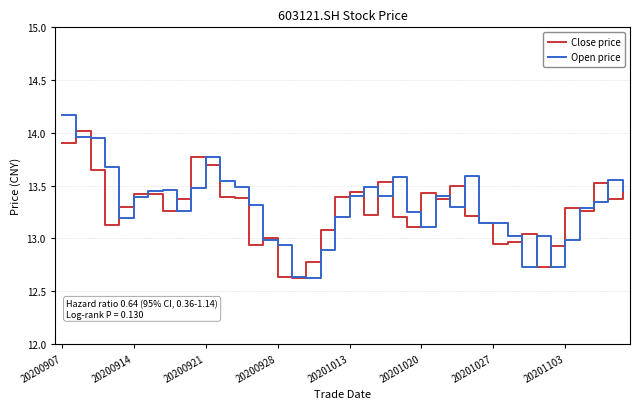

What is the difference between the second highest and minimum values in the Open price series?

1.3